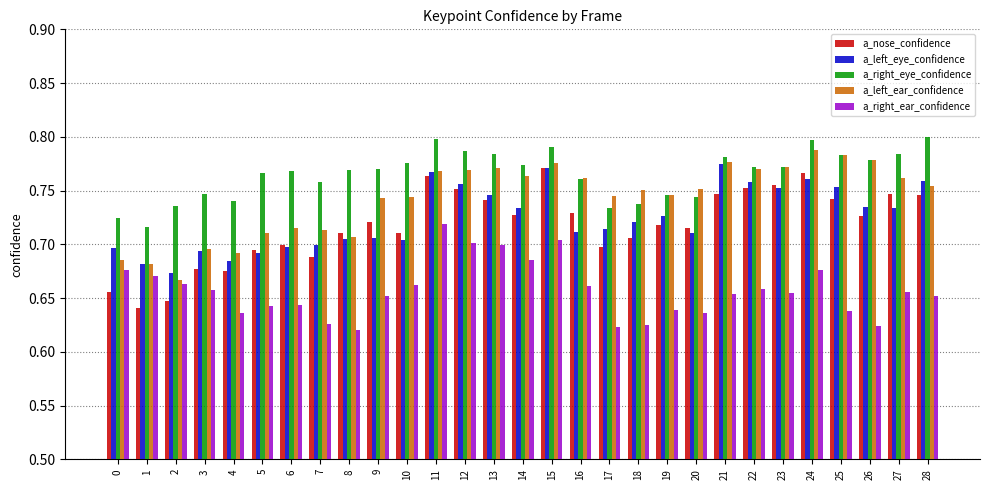

Where is a_left_ear_confidence nearest to the value 0?

2